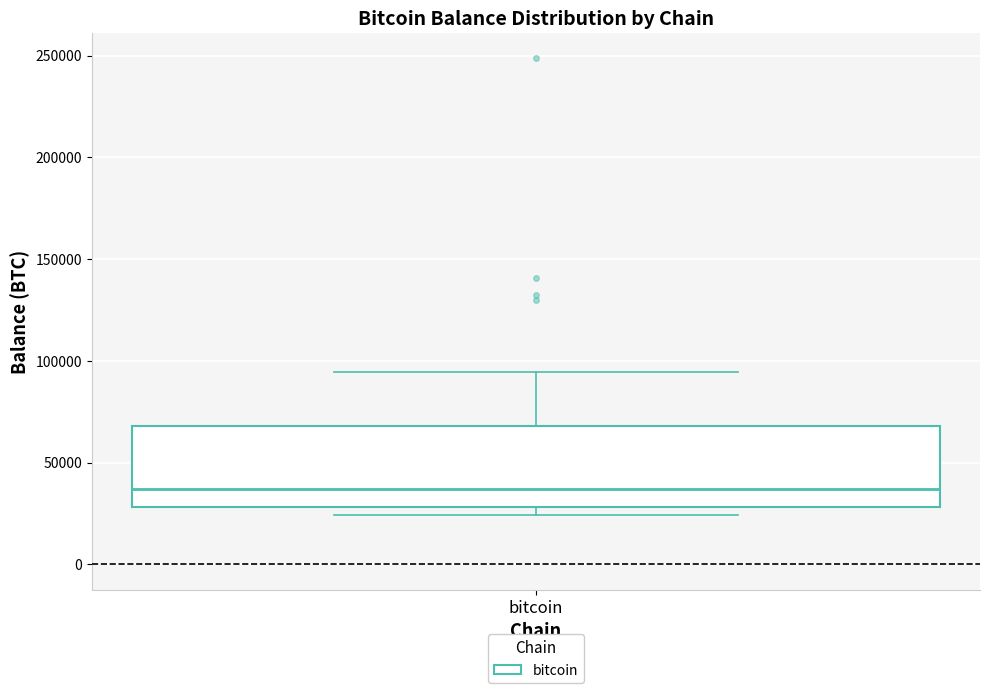

Where does the median line of the box for bitcoin sit on the y-axis? The values are not printed on the chart, so give them approximately, as read against the axis.

35000